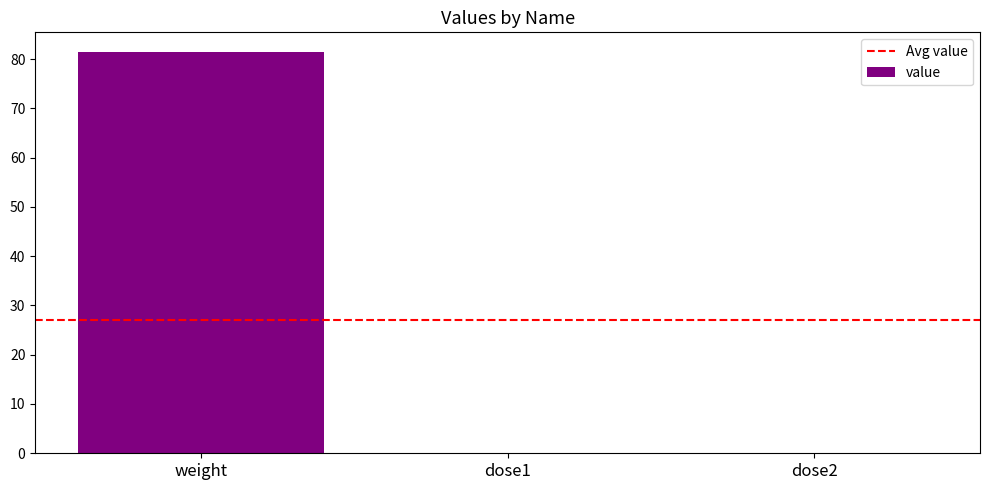

The value at weight is 81.3. True or false?

True